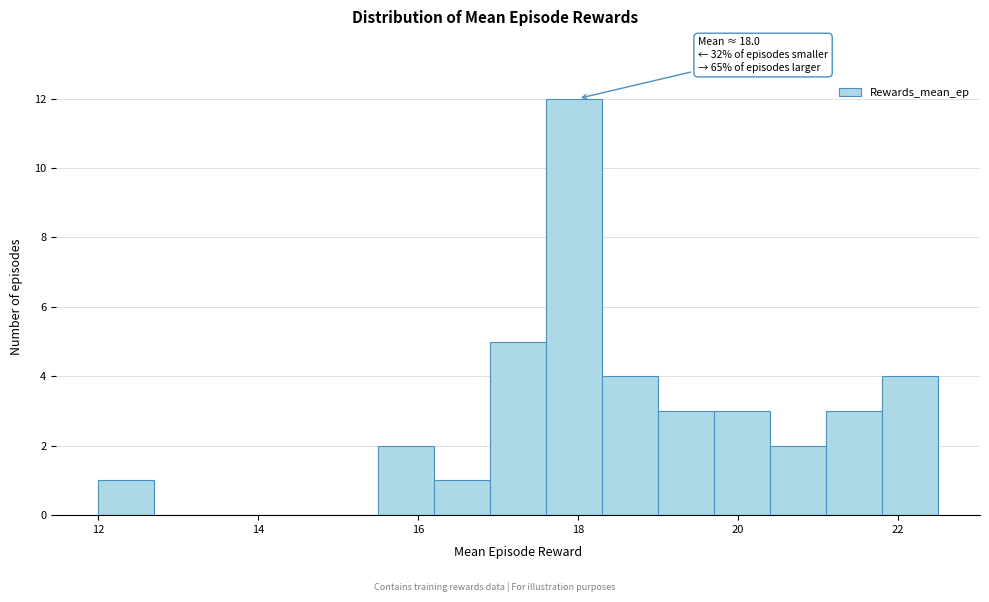

Read against the x-axis, roughly where is the centre of the tallest bar?

18.0